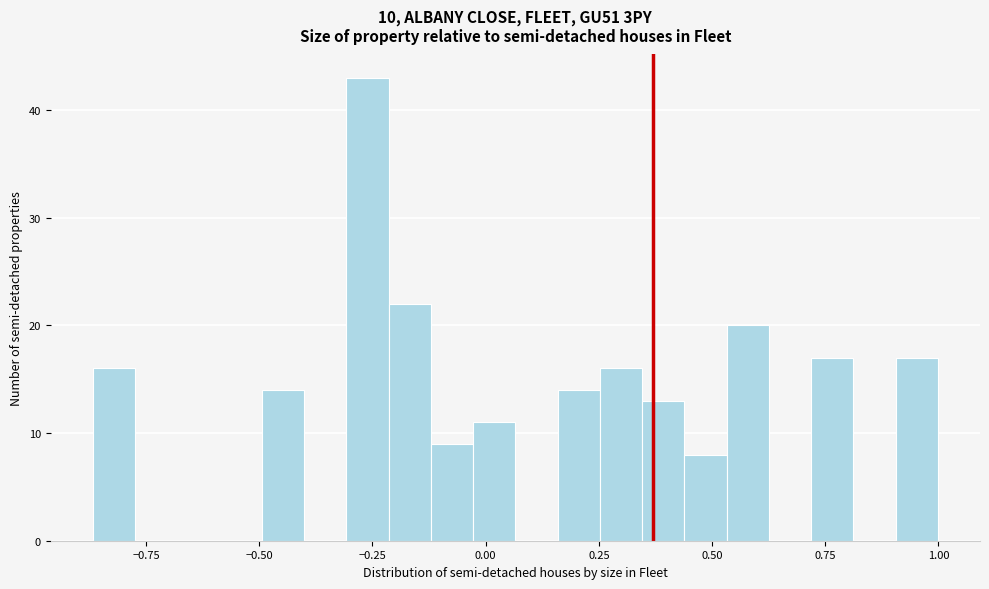

Read against the x-axis, roughly where is the centre of the tallest bar?

-0.25